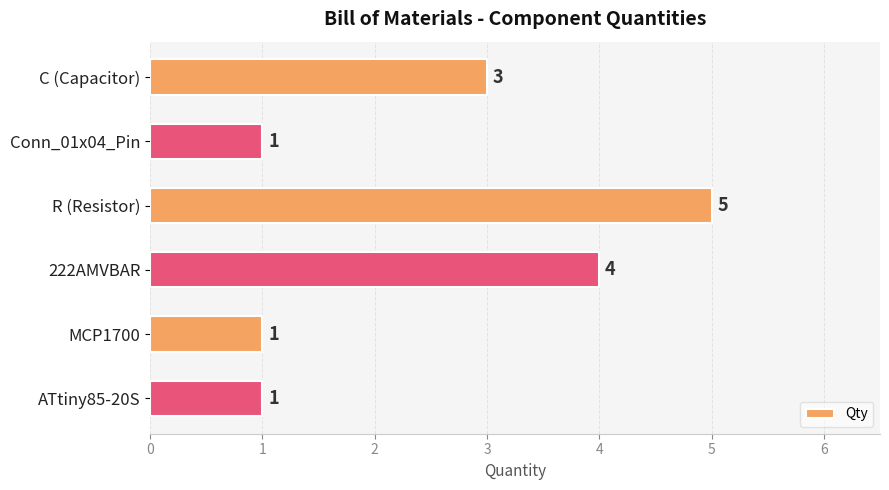

Read the value at R (Resistor).

5